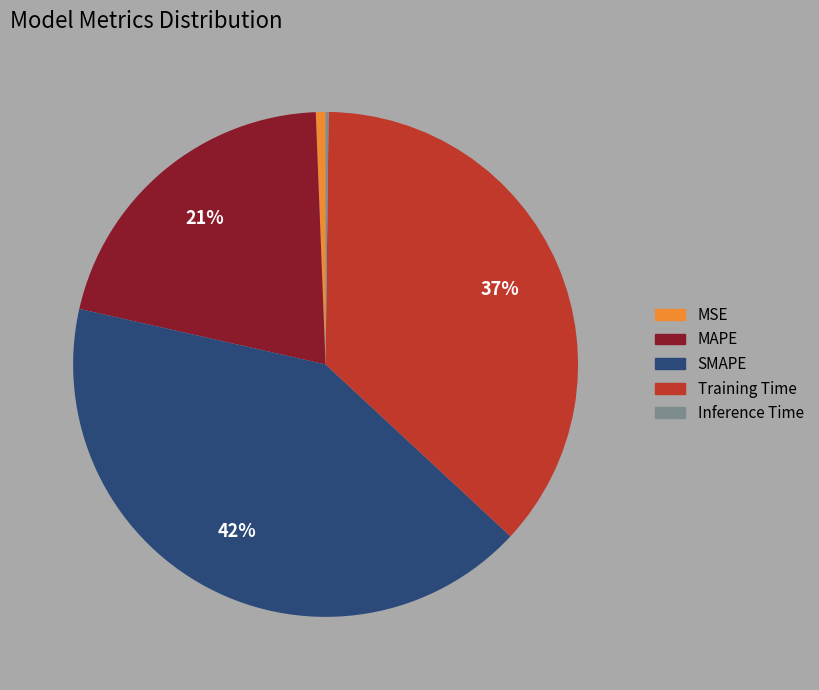

To the nearest percent, what is the difference between the Training Time and SMAPE slice percentages?

5%